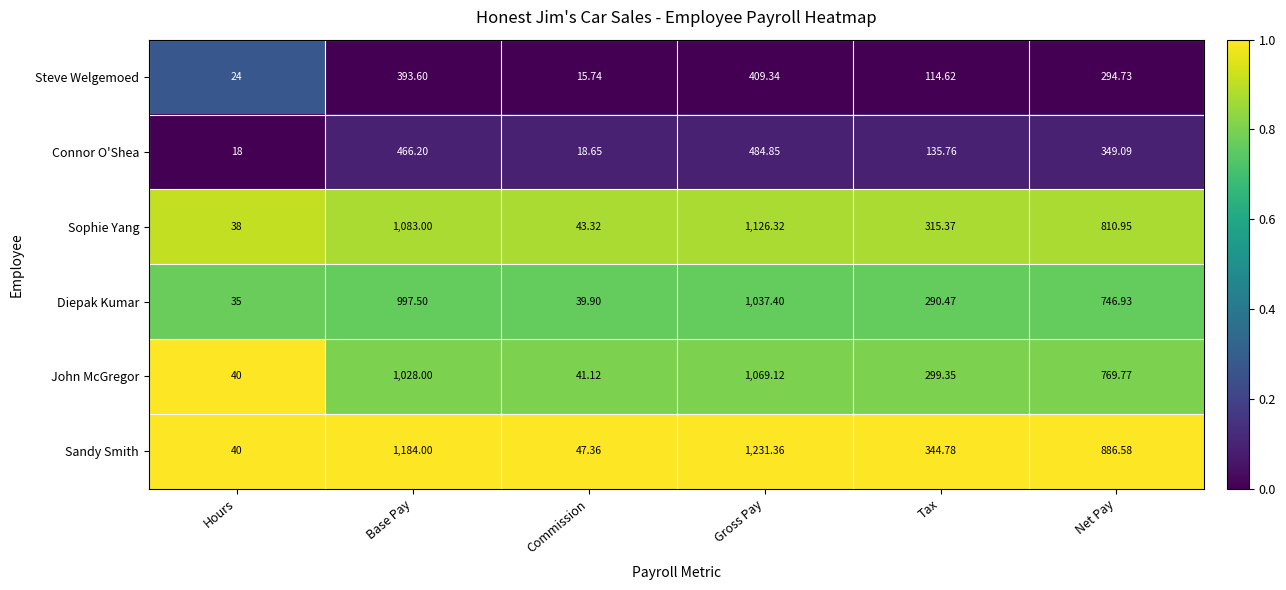

How many data points does each series have?

6